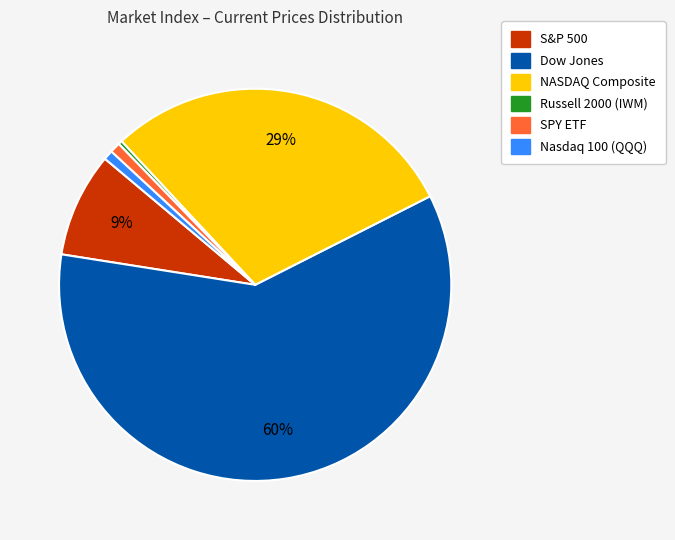

Combined, do Nasdaq 100 (QQQ) and Russell 2000 (IWM) account for over 50%?

No